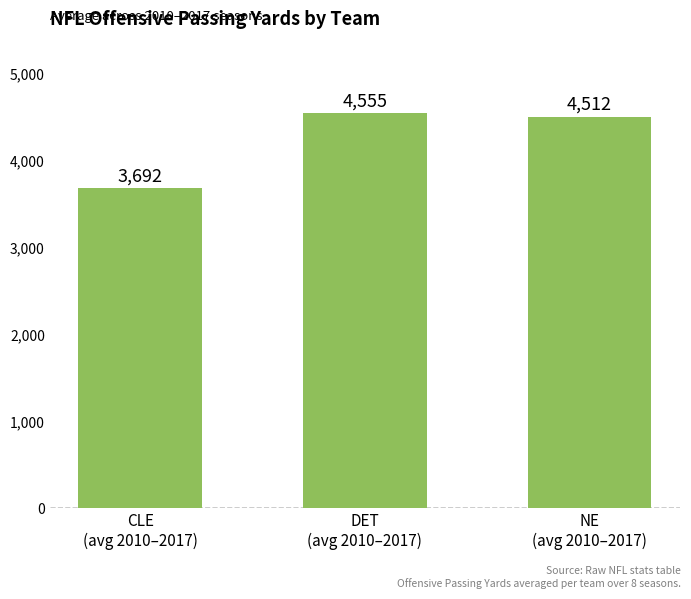

What position from the right is DET
(avg 2010–2017)?

2